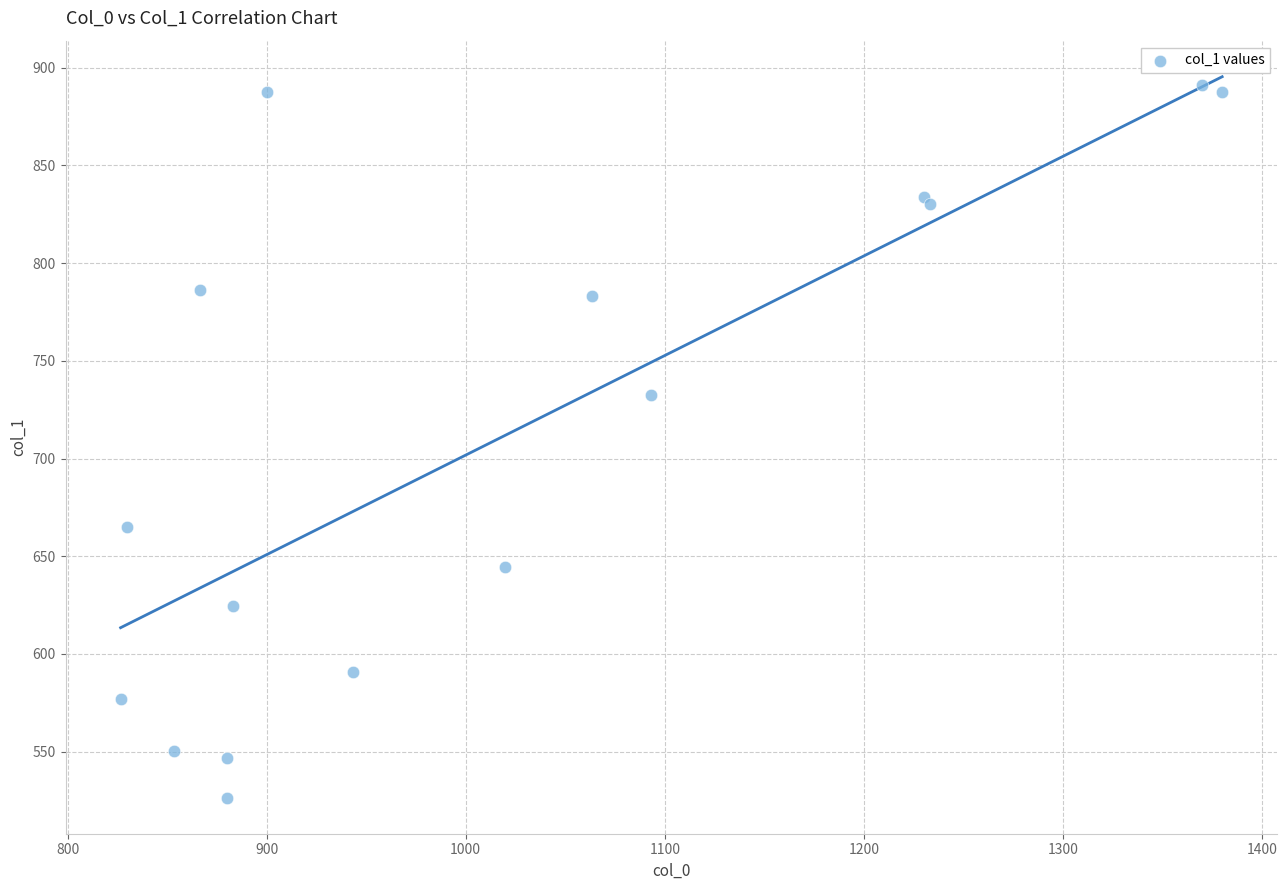

What Y value in the scatter plot is closest to 708?

732.4